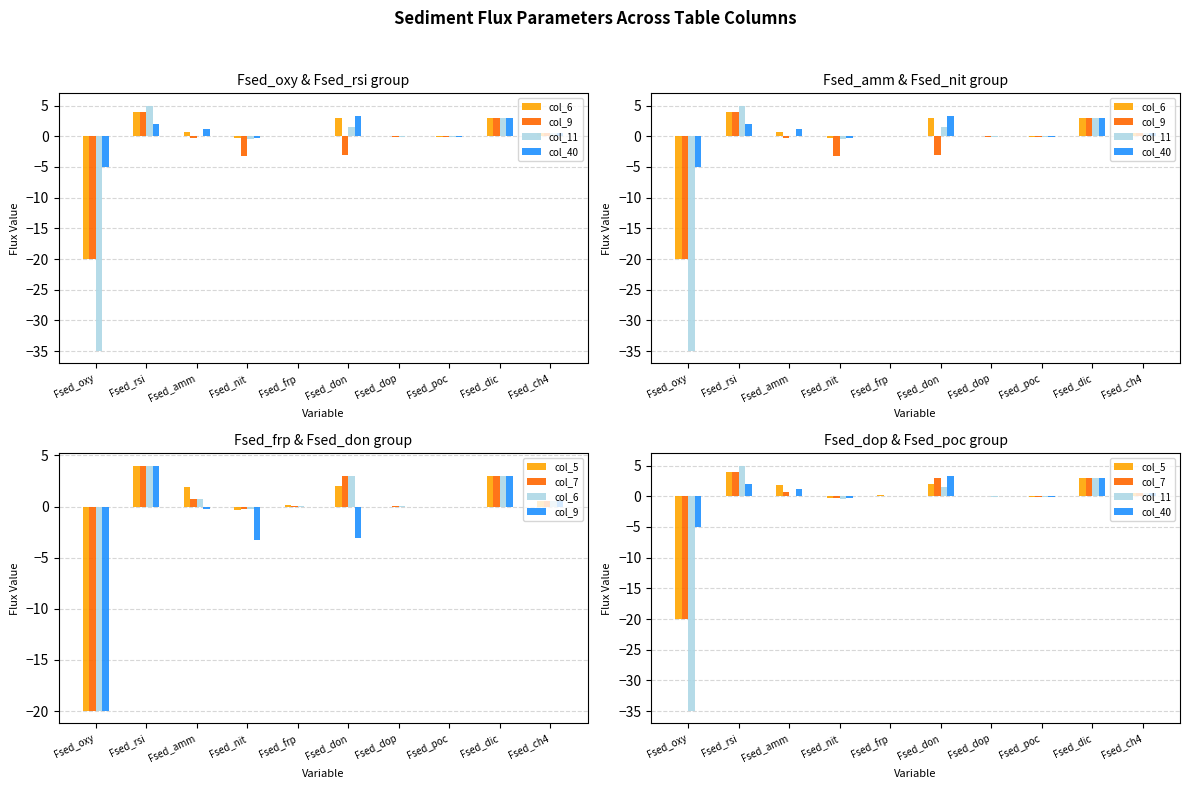

At which category is the sum across all series the highest?

Fsed_rsi